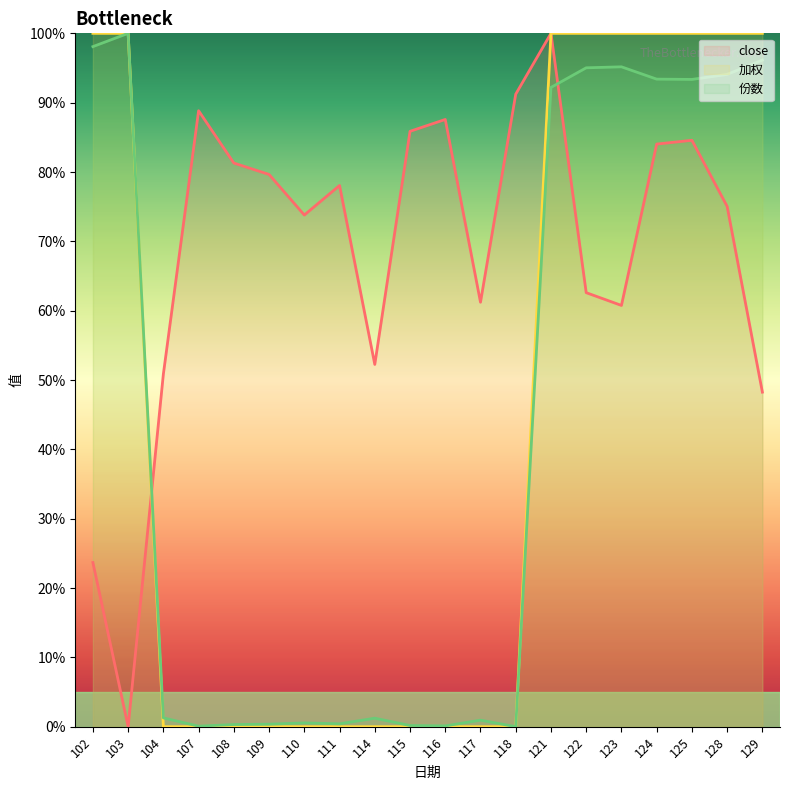

Does the chart have visible grid lines?

No